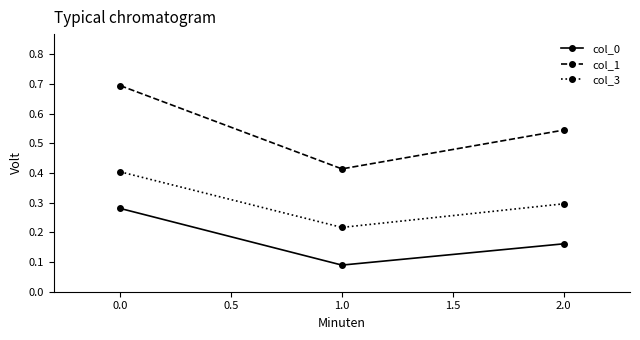

What is the sum of all col_1 values?

1.7